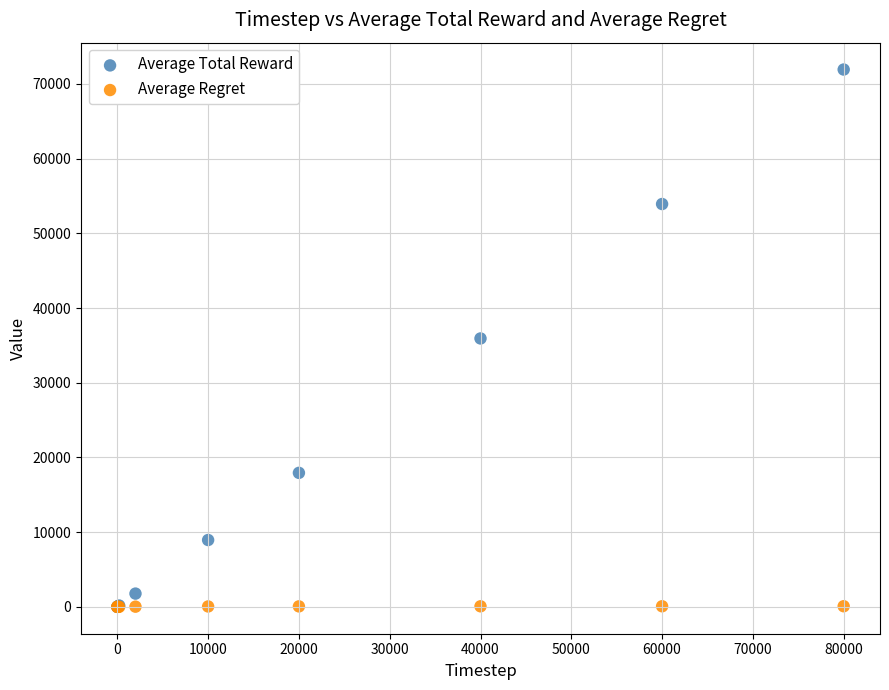

Which series has the largest Y range (max minus min)?

Average Total Reward